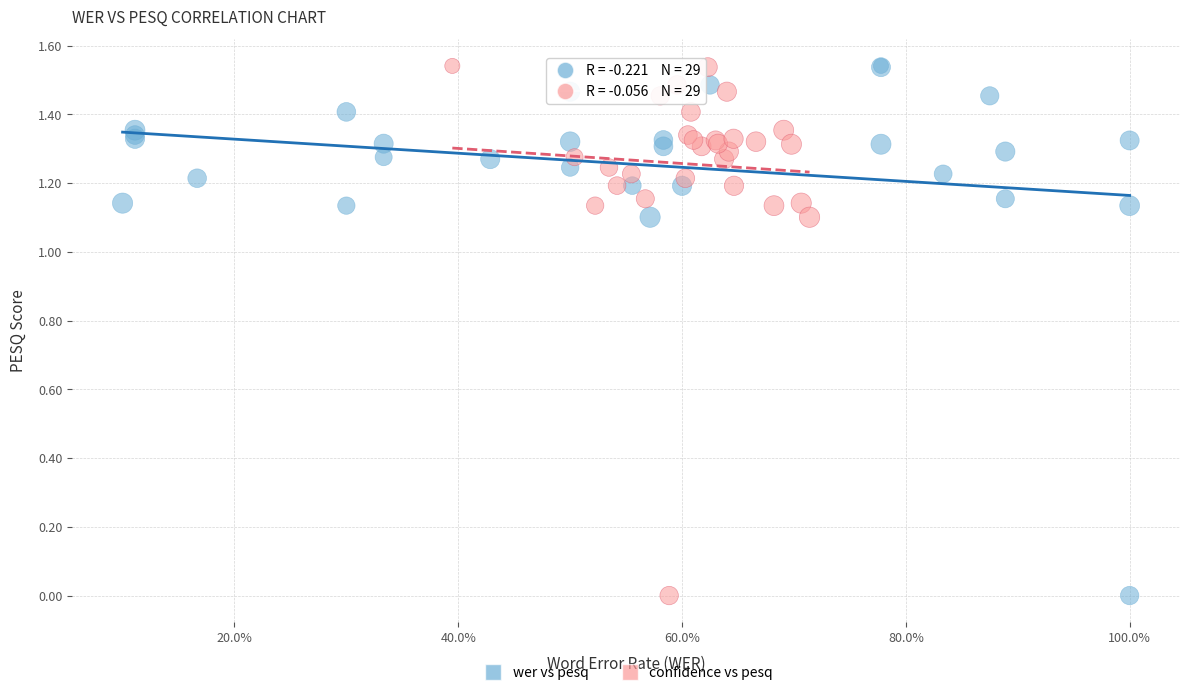

What are all the series names shown in the legend?

wer vs pesq, confidence vs pesq